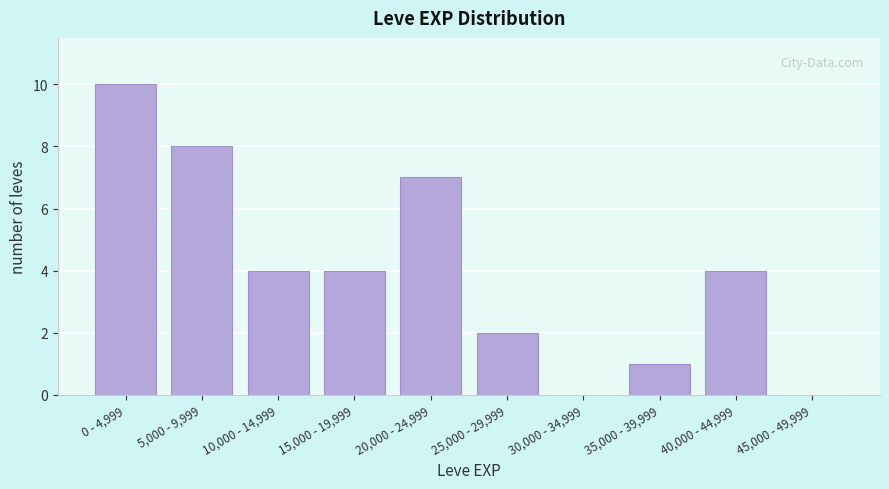

Reading right to left, transcribe all the data shown in this chart.

45,000 - 49,999=0	40,000 - 44,999=4	35,000 - 39,999=1	30,000 - 34,999=0	25,000 - 29,999=2	20,000 - 24,999=7	15,000 - 19,999=4	10,000 - 14,999=4	5,000 - 9,999=8	0 - 4,999=10